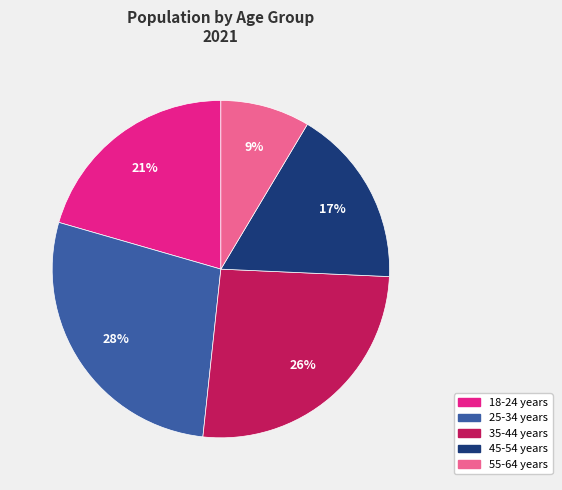

Approximately how many times larger is the value at 35-44 years compared to 25-34 years?

0.9